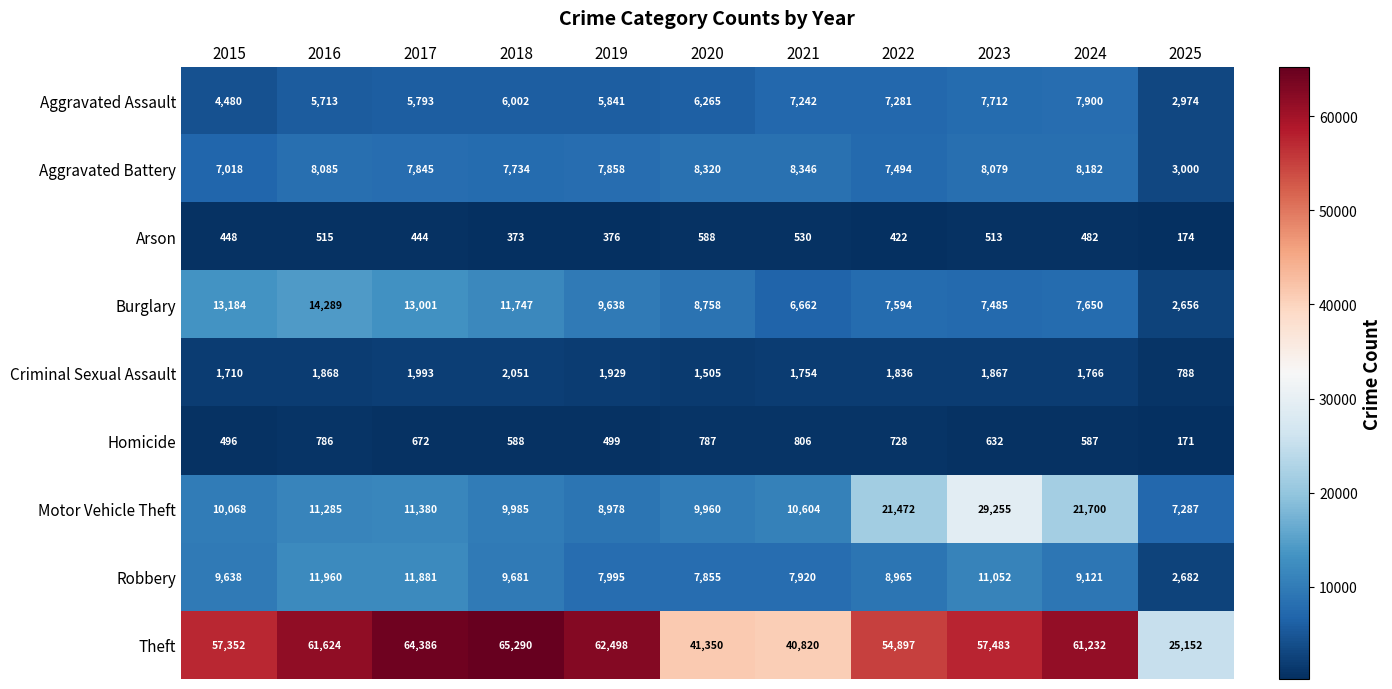

What is the total value across all series at 2021?

84684